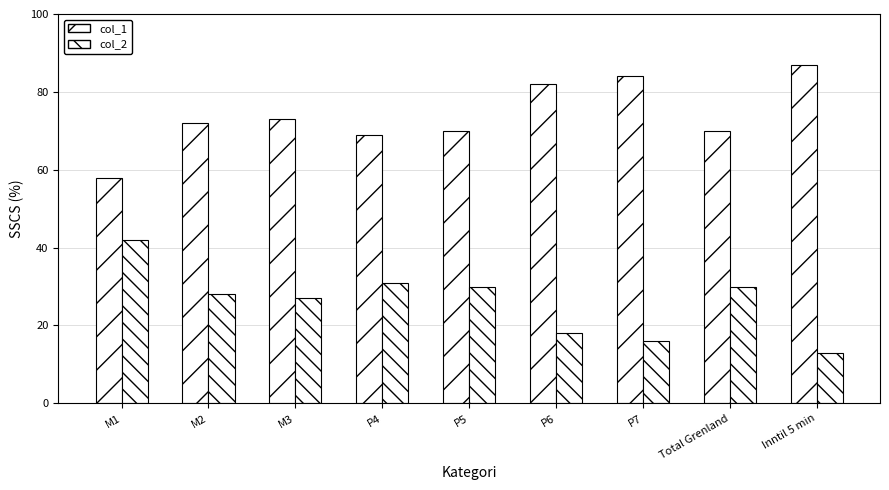

What is the spread (max minus min) of values at P4?

38.0